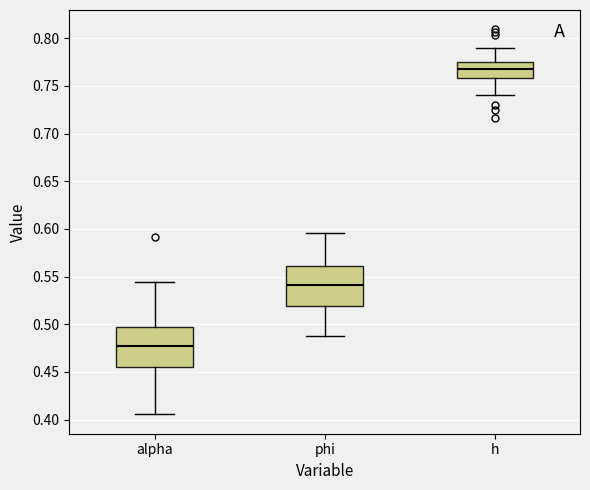

Reading left to right, transcribe this box plot: for each box, give where its median line is, the range the box spans, and where its two whiskers end, as read against the y-axis. The values are not printed on the chart, so give them approximately, as read against the axis.

alpha: median 0.480, box 0.455 to 0.495, whiskers 0.405 to 0.545
phi: median 0.540, box 0.520 to 0.560, whiskers 0.485 to 0.595
h: median 0.770, box 0.760 to 0.775, whiskers 0.740 to 0.790